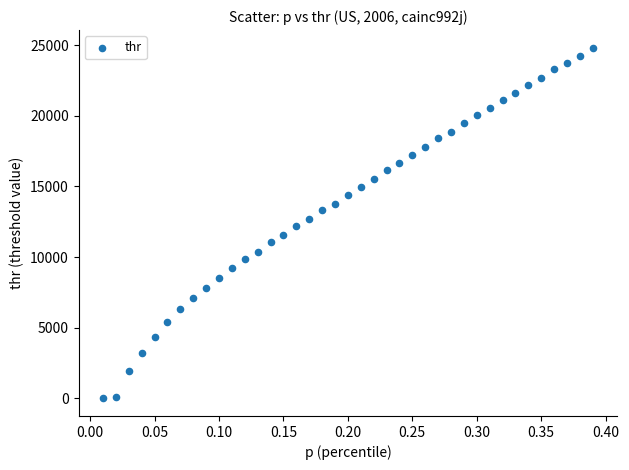

What is the range of Y values (max minus min)?

24822.4